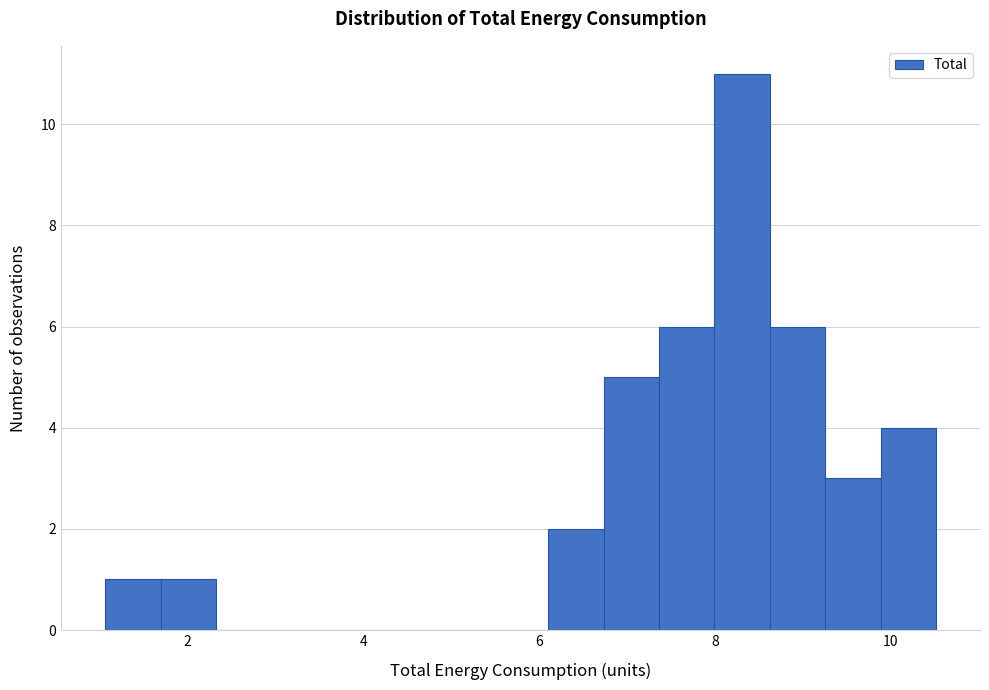

Read against the x-axis, roughly where is the centre of the tallest bar?

8.4